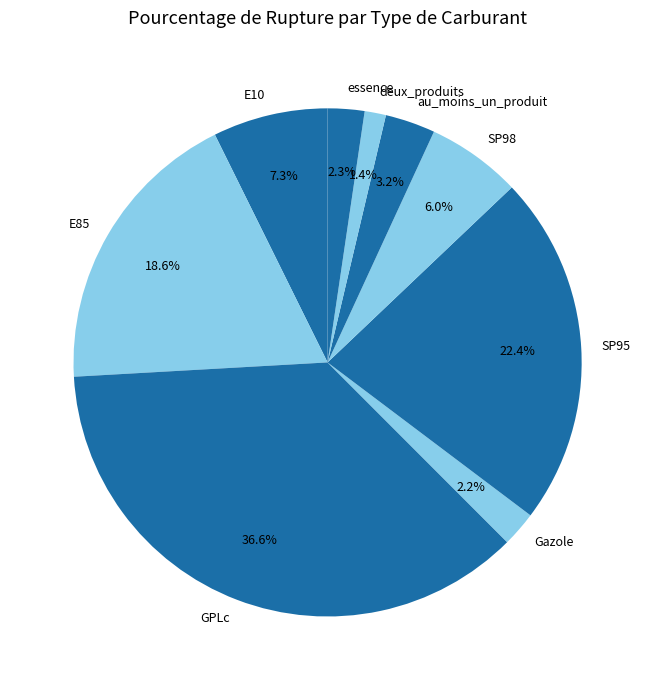

What percentage is the GPLc slice, to the nearest percent?

37%